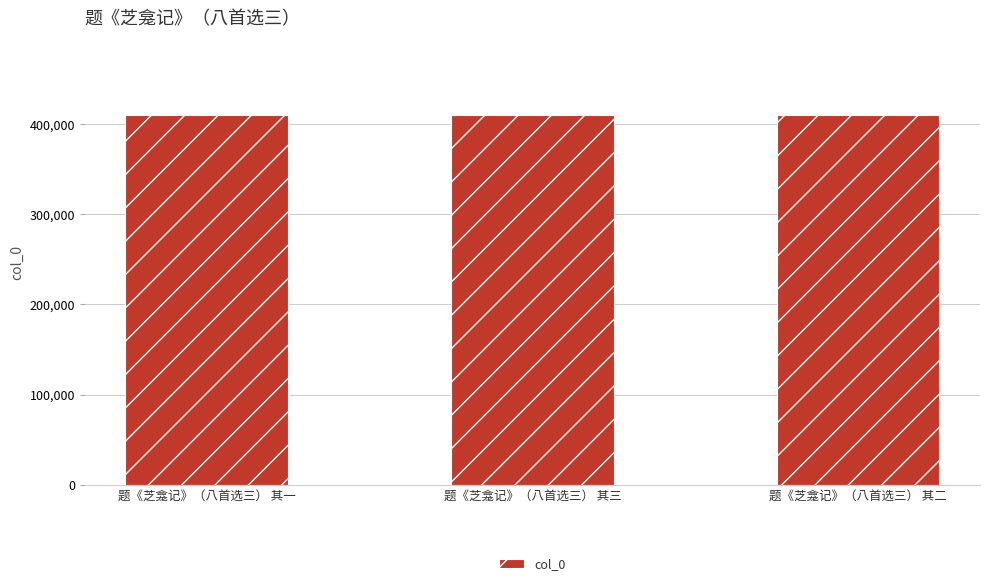

The chart shows a value of 688196 at 题《芝龛记》（八首选三） 其三. True or false?

False